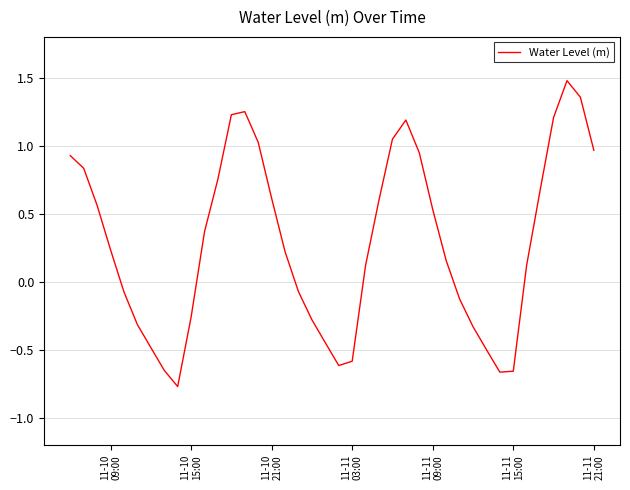

How many categories are shown in the chart?

40